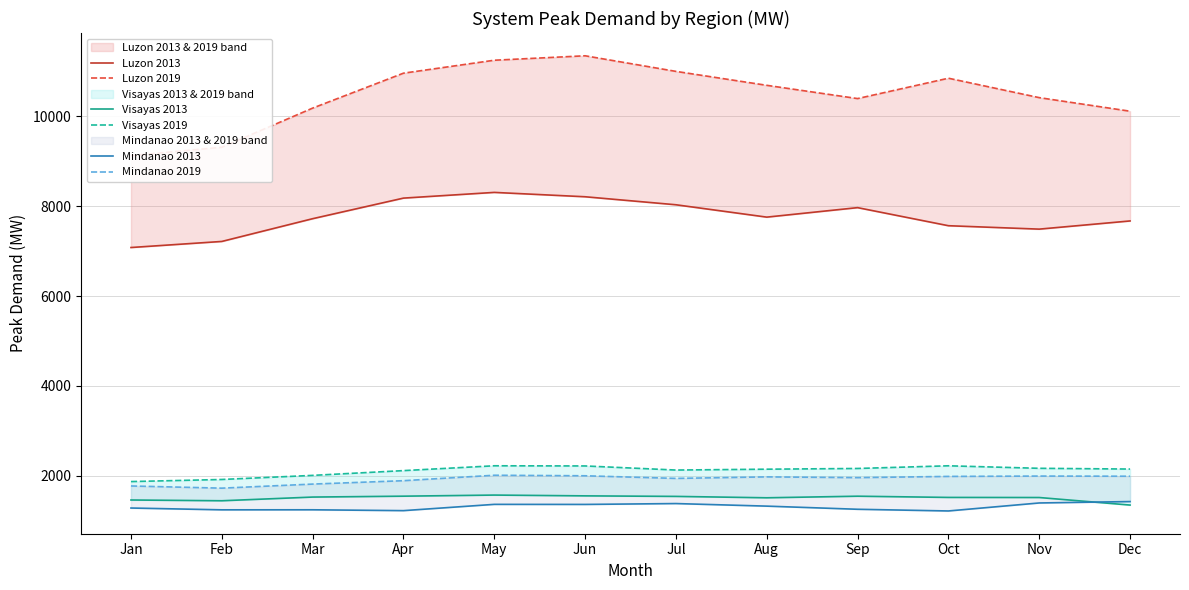

What is the value of the Luzon 2013 point at the 11th from the left?

7488.0